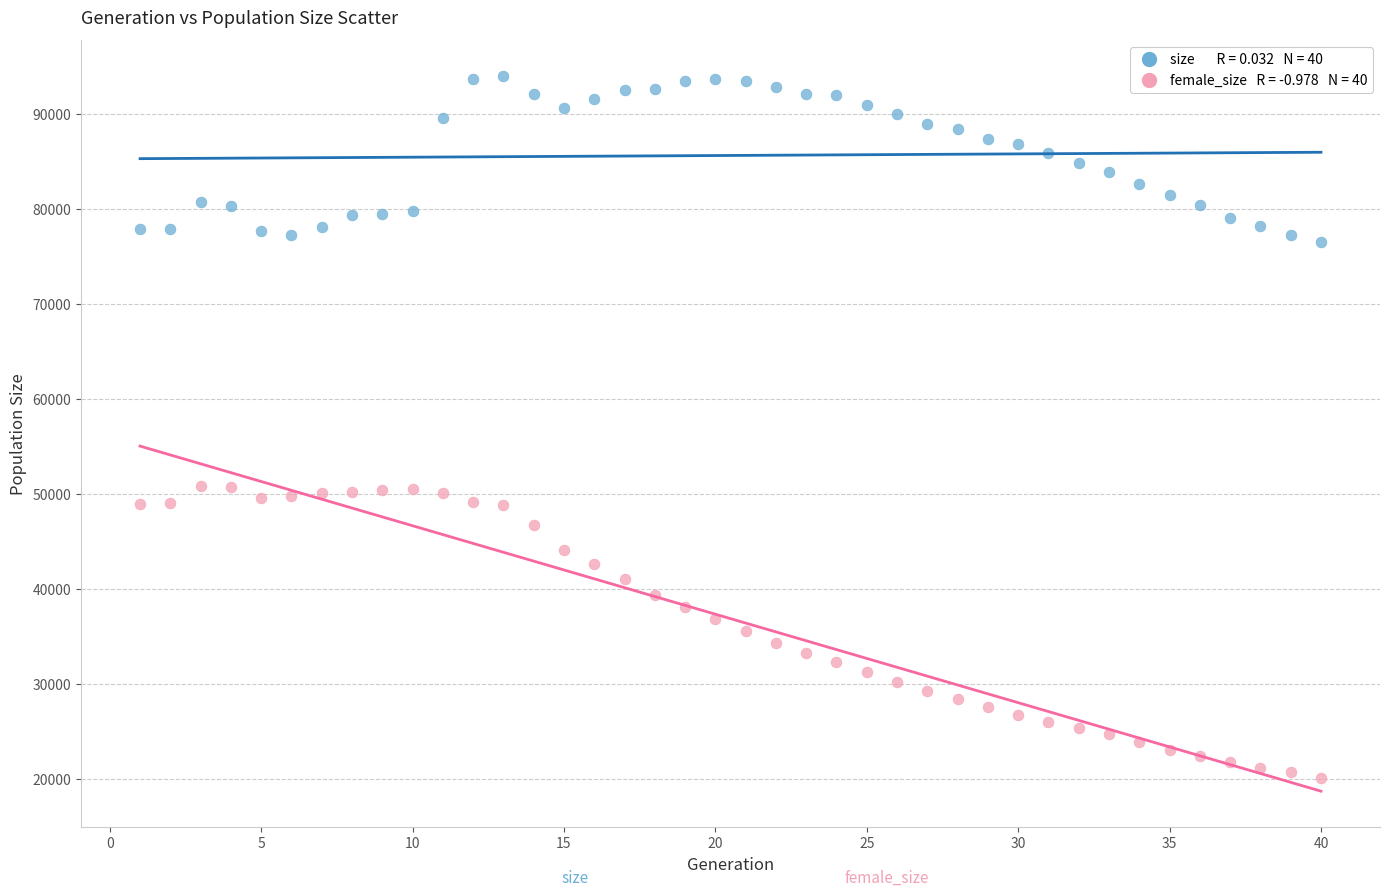

Across all data points, what is the range of Y values (max minus min)?

73878